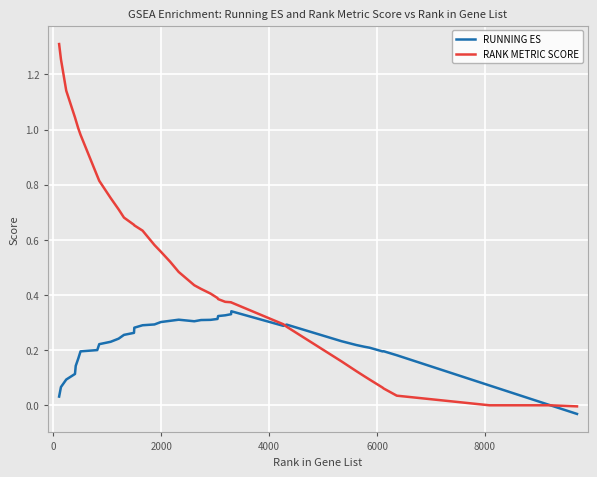

Rank the series by their maximum value, from highest to lowest.

RANK METRIC SCORE, RUNNING ES